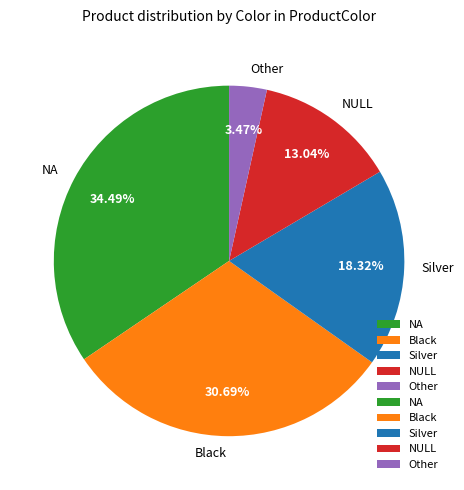

Which has a higher value, NA or Black?

NA